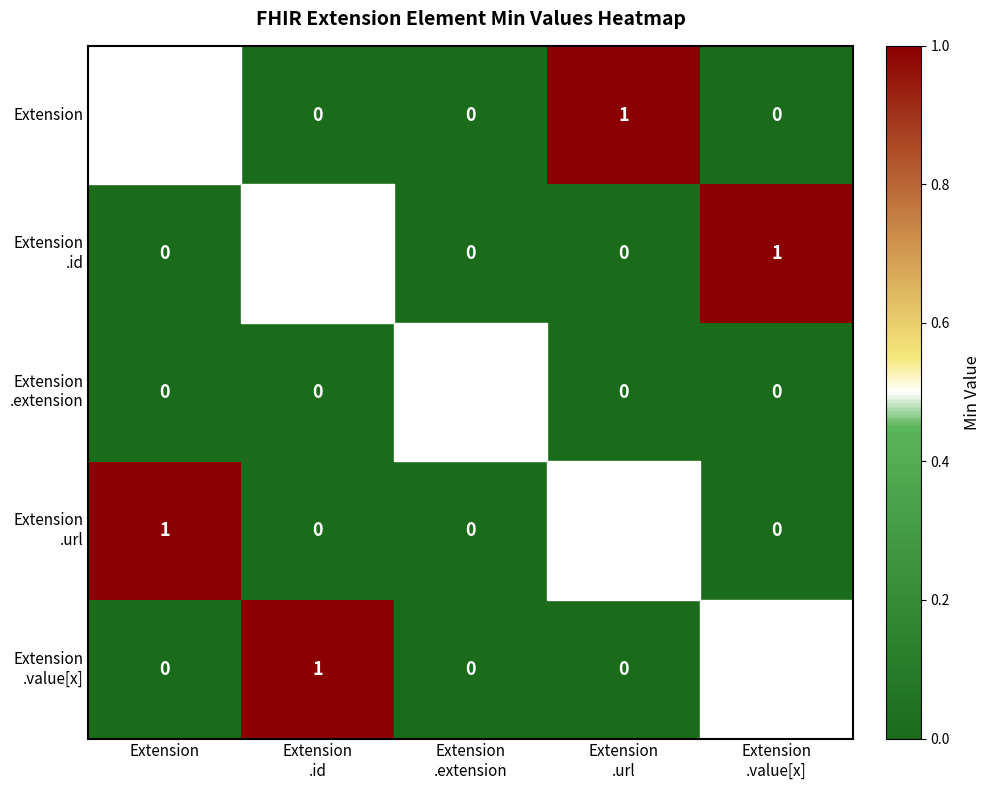

True or false: Extension .url has a value of 0.5 at Extension .value[x].

False